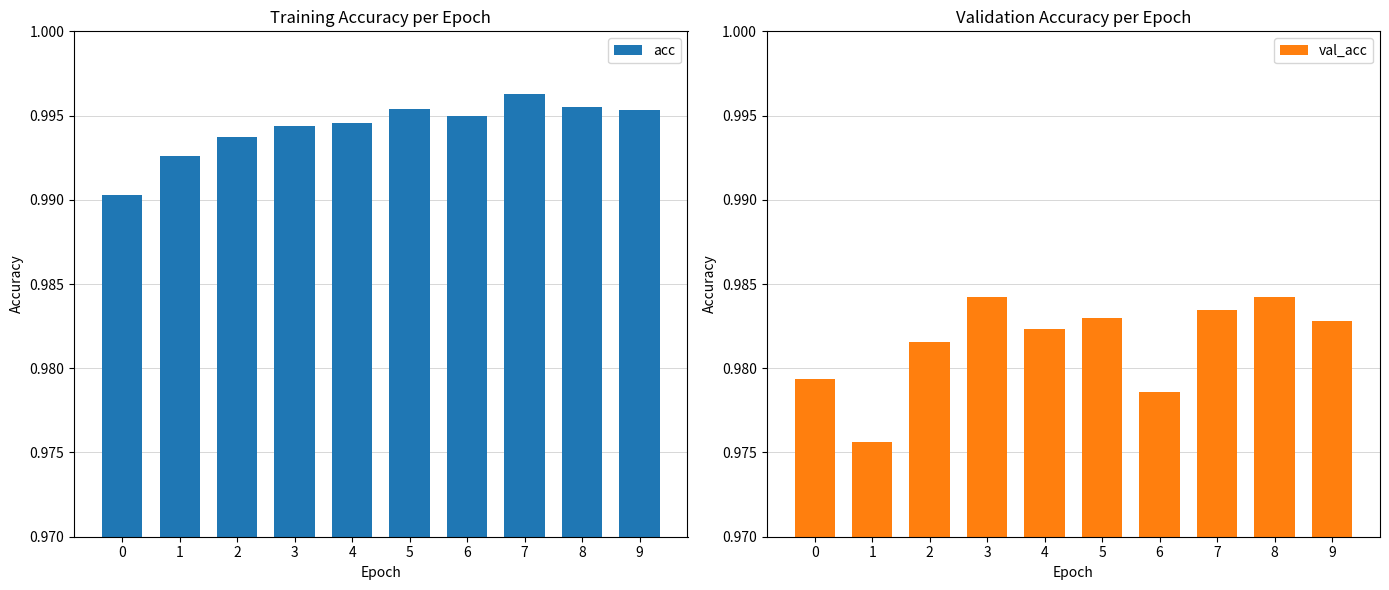

Reading left to right, what are all the values shown in this chart?

acc: 0=1.0	1=1.0	2=1.0	3=1.0	4=1.0	5=1.0	6=1.0	7=1.0	8=1.0	9=1.0
val_acc: 0=1.0	1=1.0	2=1.0	3=1.0	4=1.0	5=1.0	6=1.0	7=1.0	8=1.0	9=1.0